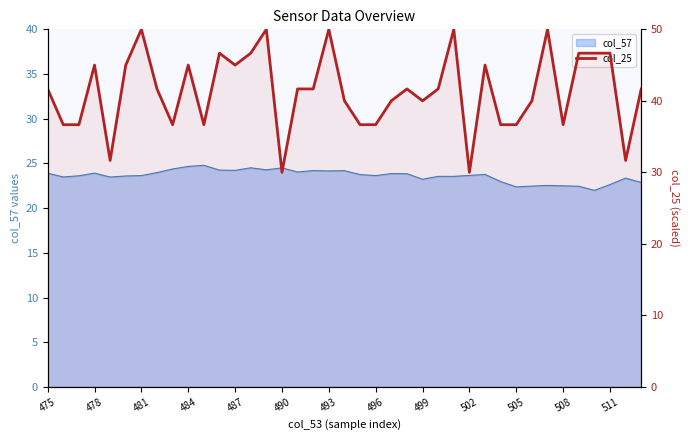

What position from the right is 19?

20